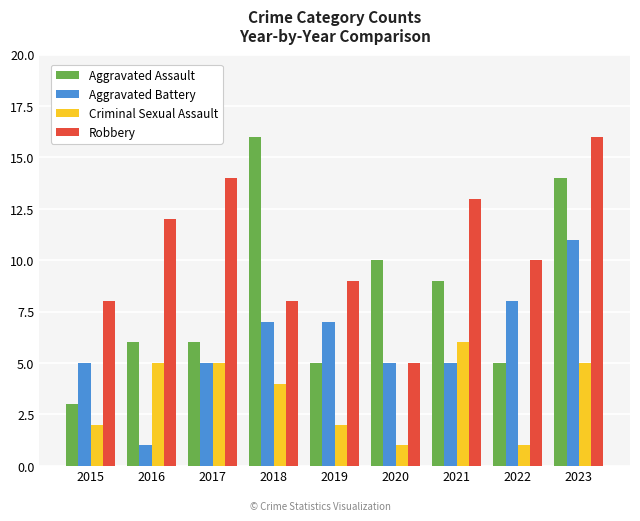

At 2015, list the series in order from smallest to largest.

Criminal Sexual Assault, Aggravated Assault, Aggravated Battery, Robbery